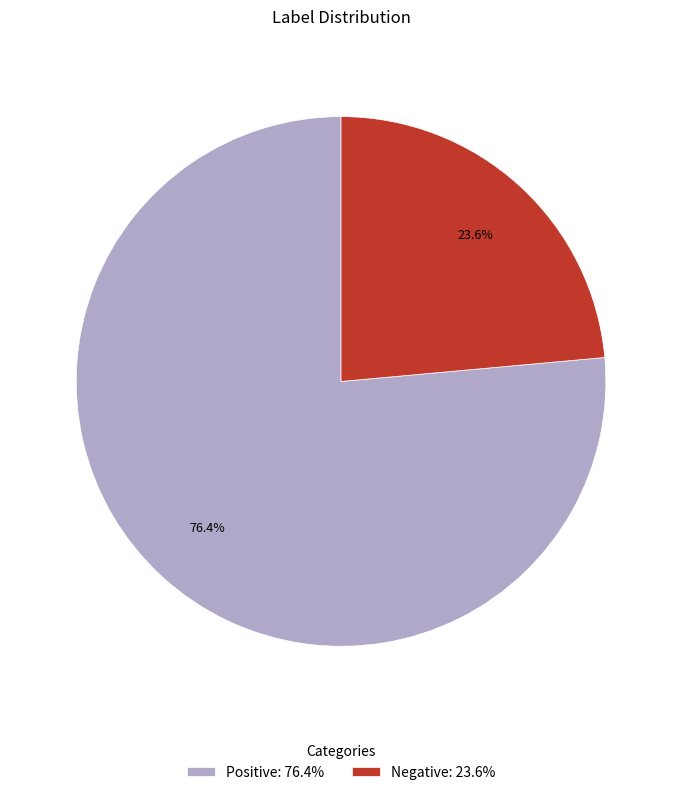

Count the number of slices in the pie.

2